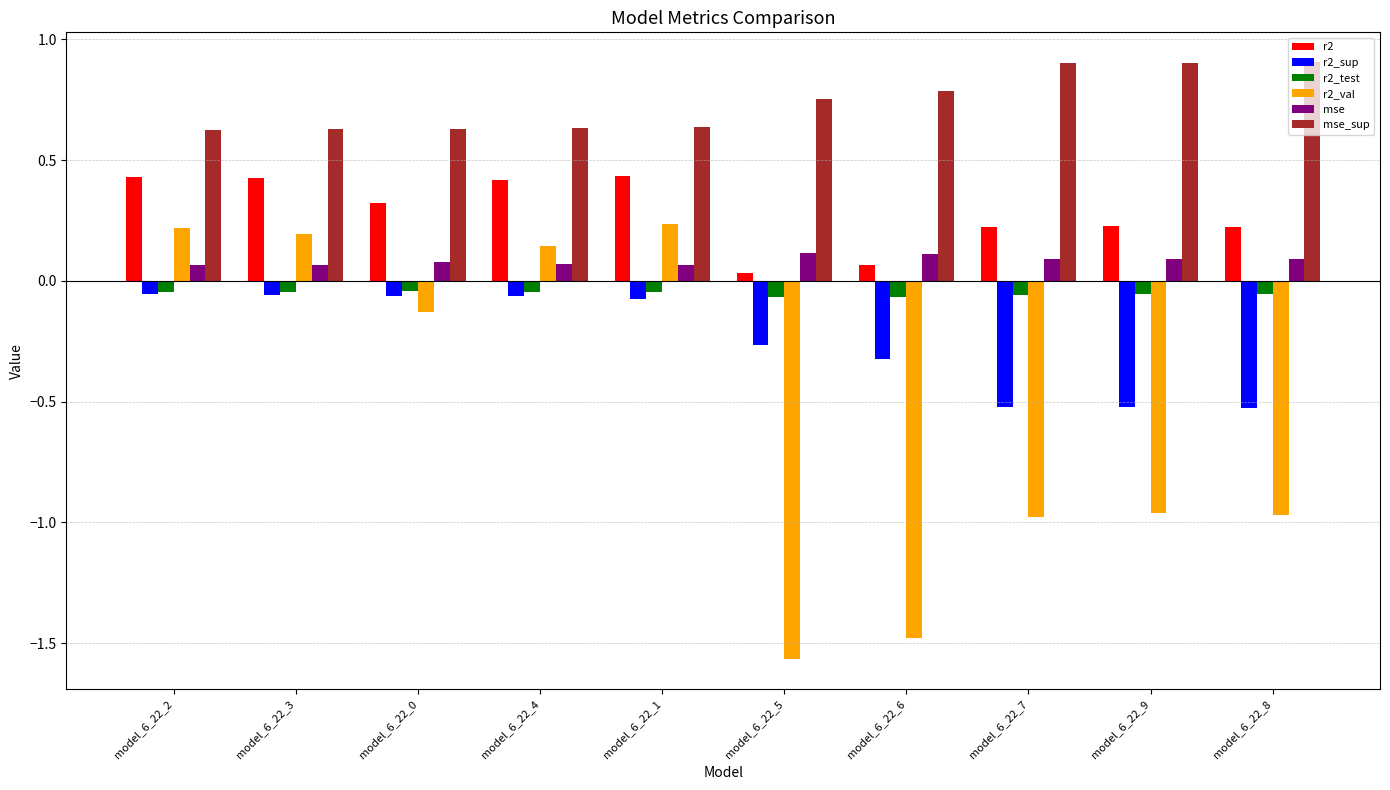

Which series has the largest total across all categories?

mse_sup